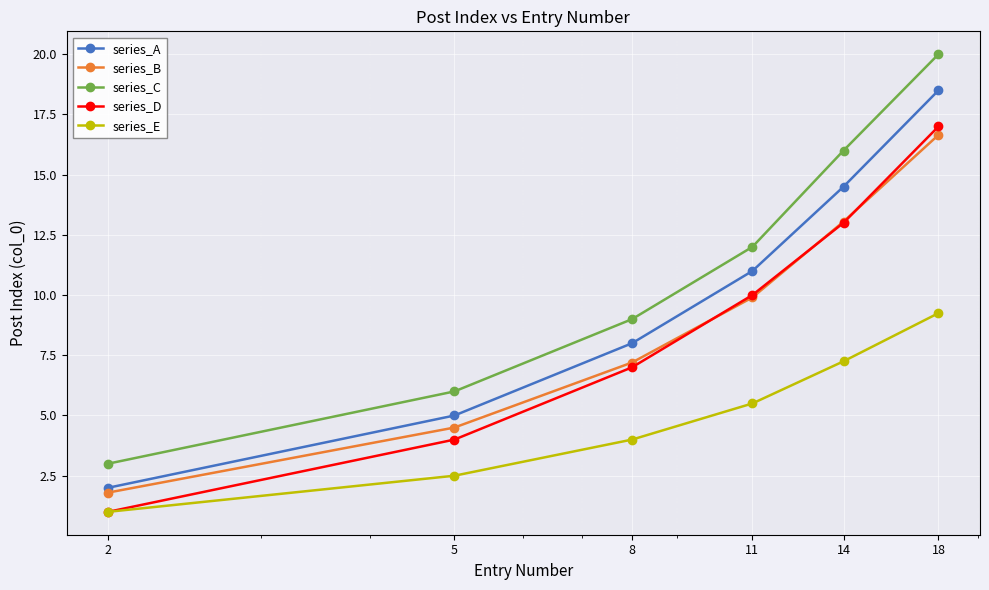

What is the average value of the series_E series?

4.9